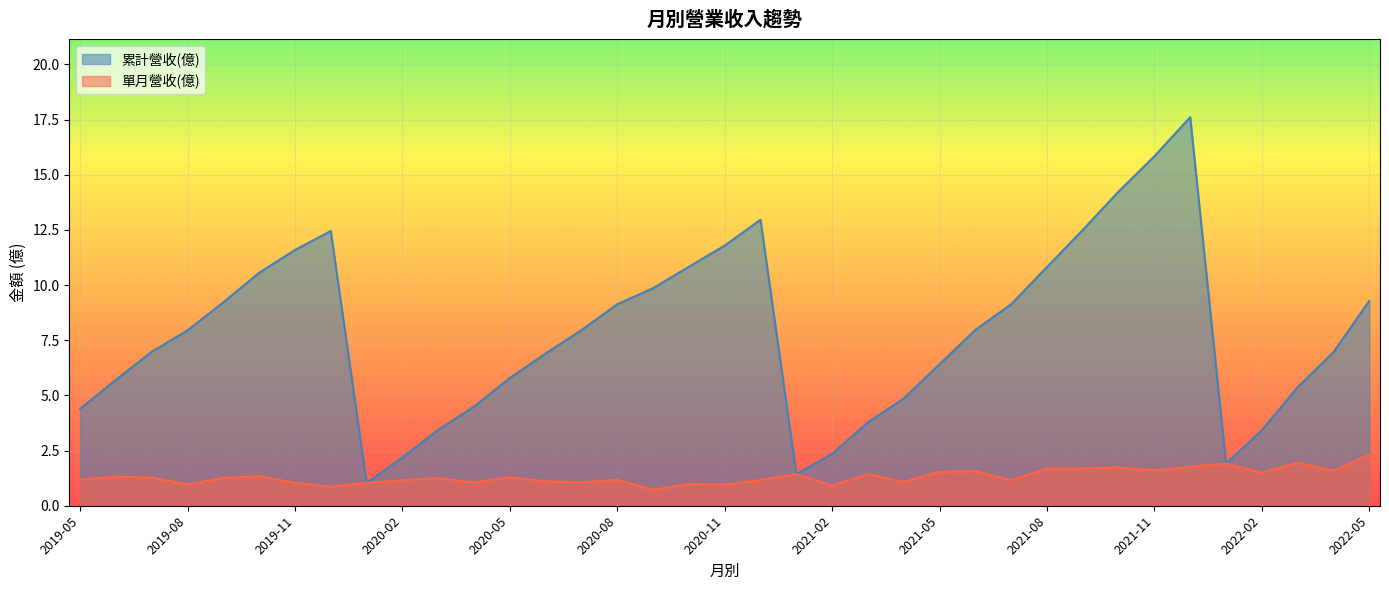

What is the highest value of the 累計營收(億) series?

17.6